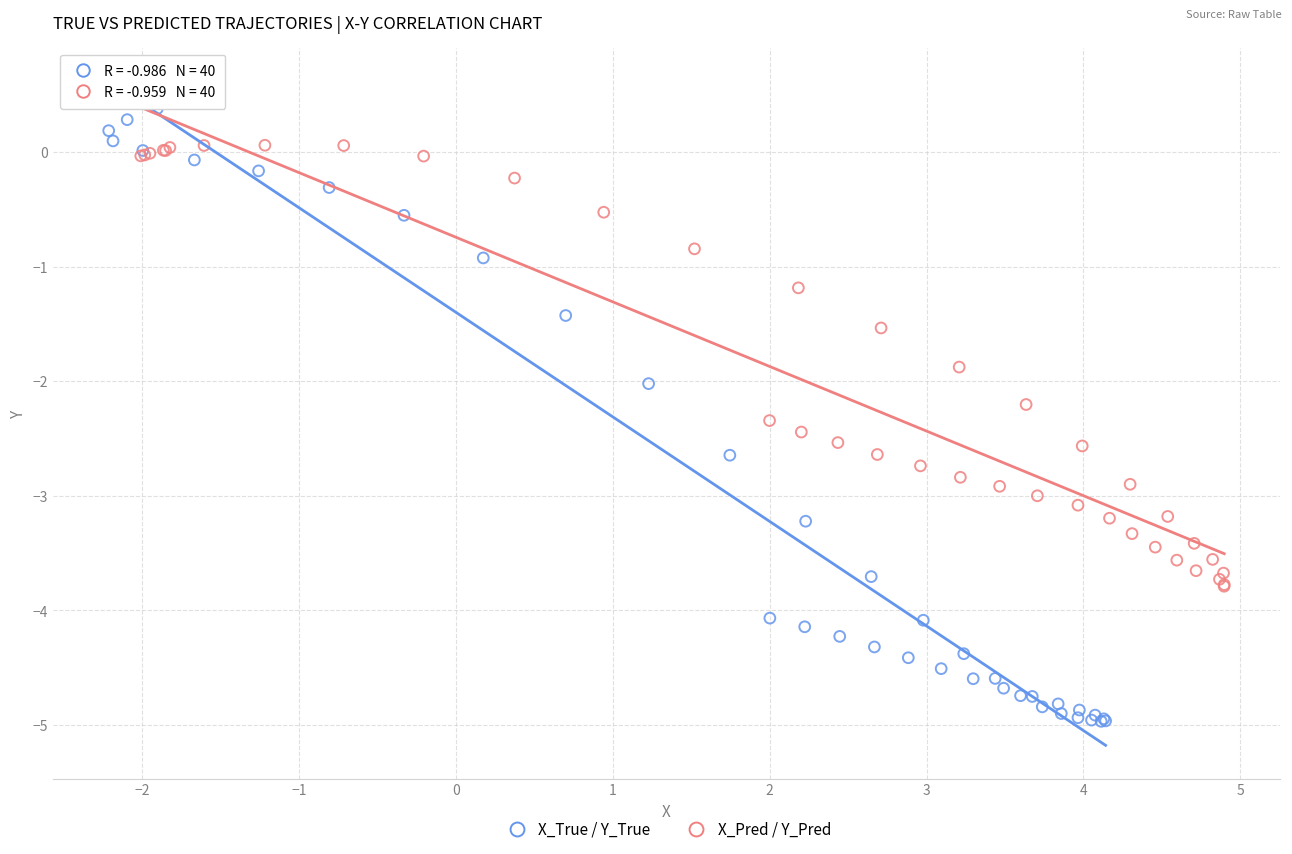

Which series contains the highest Y value?

X_True / Y_True